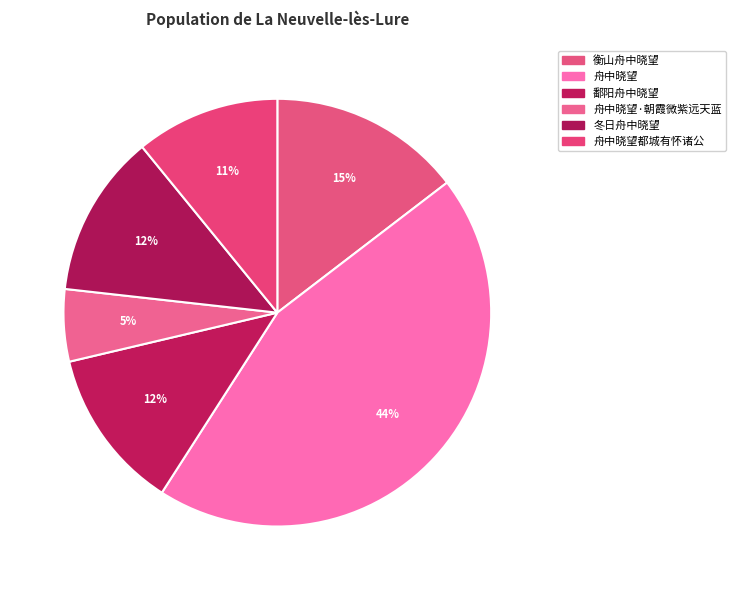

Is there any slice that represents more than half of the pie?

No